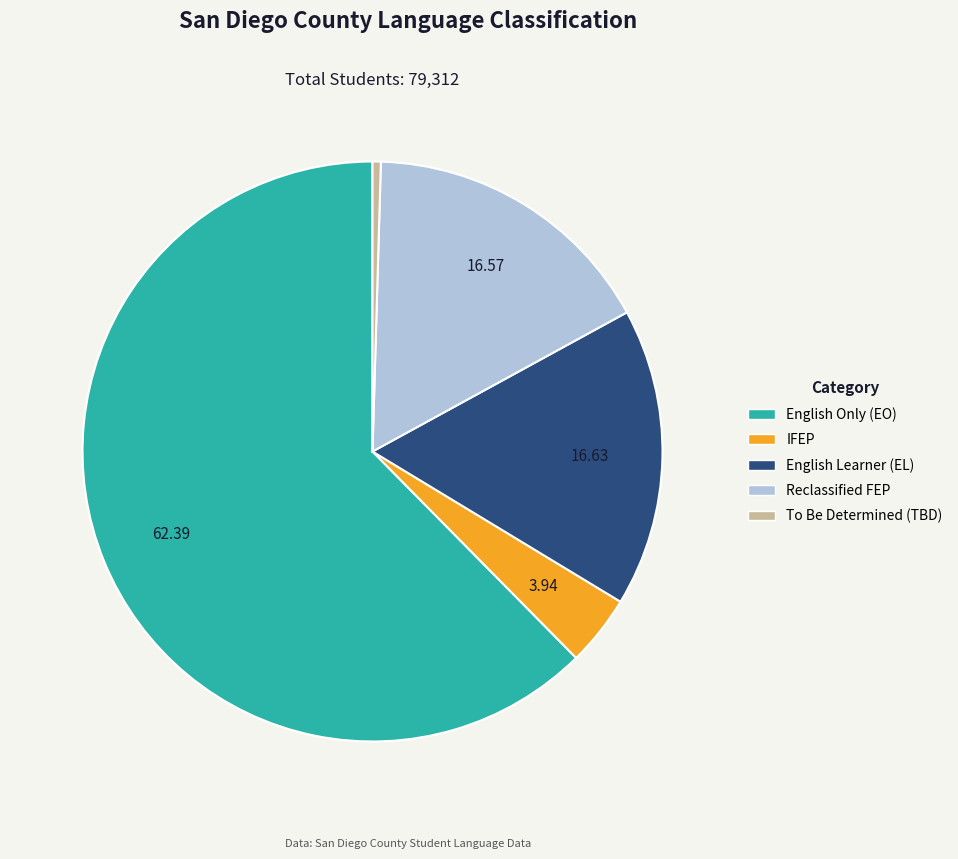

Is there a majority slice in this chart?

Yes